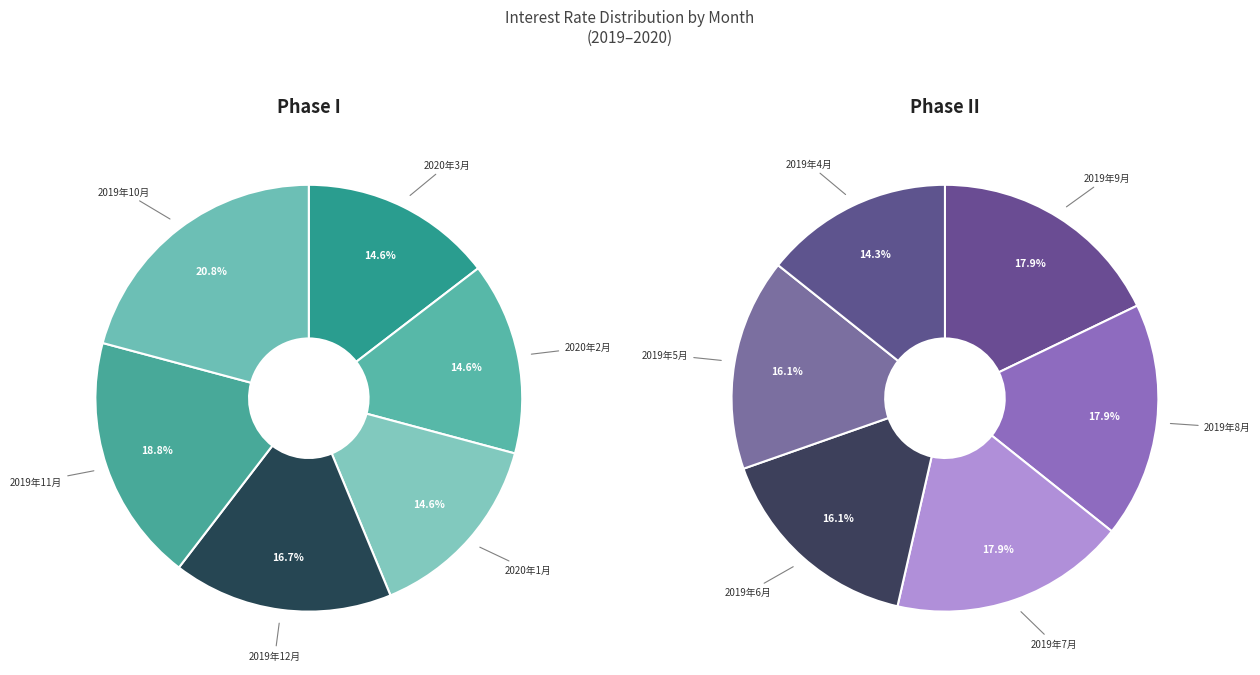

Does 2019年5月 account for over 50% of the chart?

No